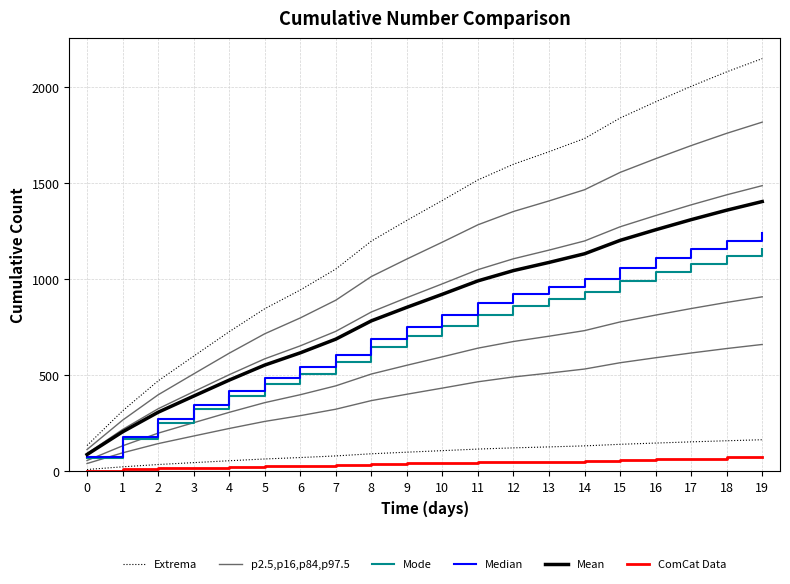

True or false: Mean and ComCat Data intersect in this chart.

False